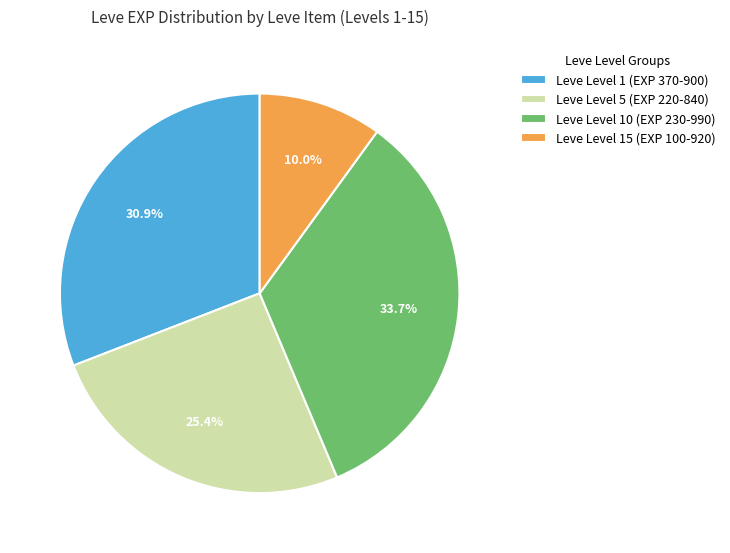

Does any single category account for the majority?

No